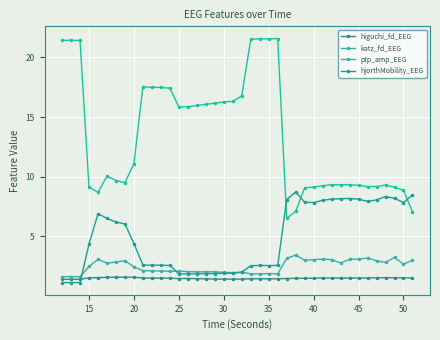

Where do ptp_amp_EEG and hjorthMobility_EEG first cross each other?

24 and 25